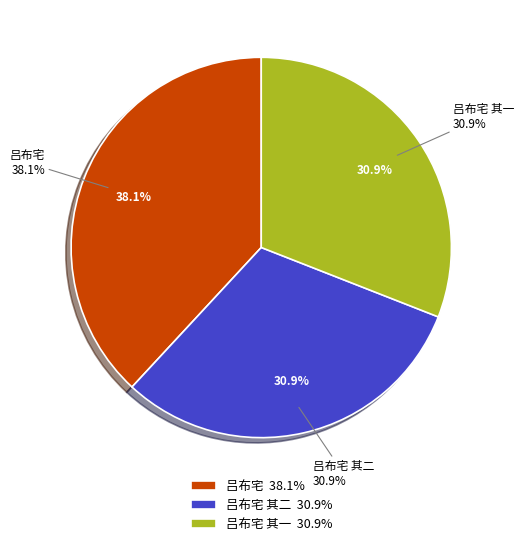

Is 吕布宅 the majority of the pie?

No